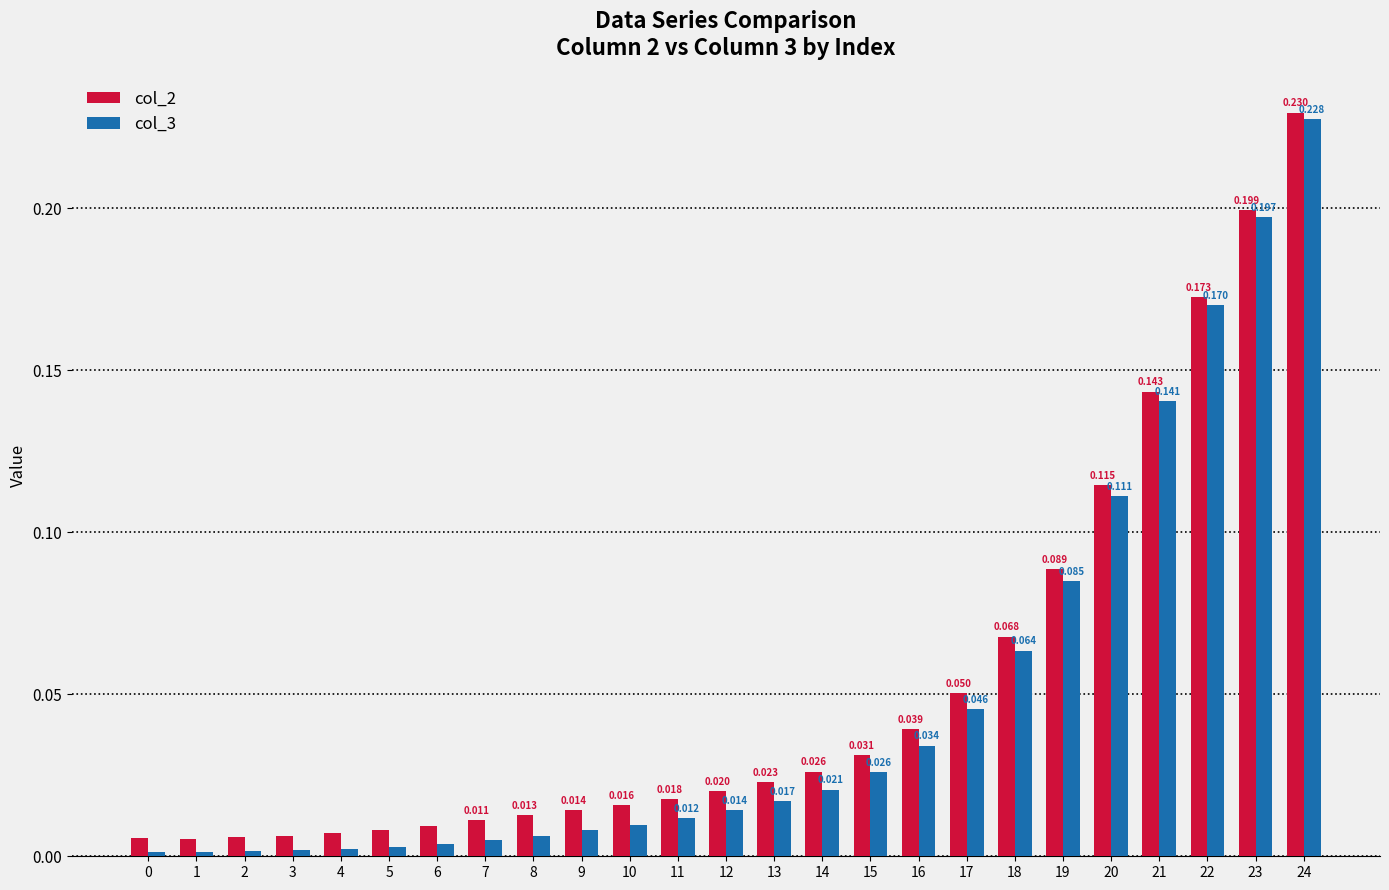

Does the chart contain any negative values?

No